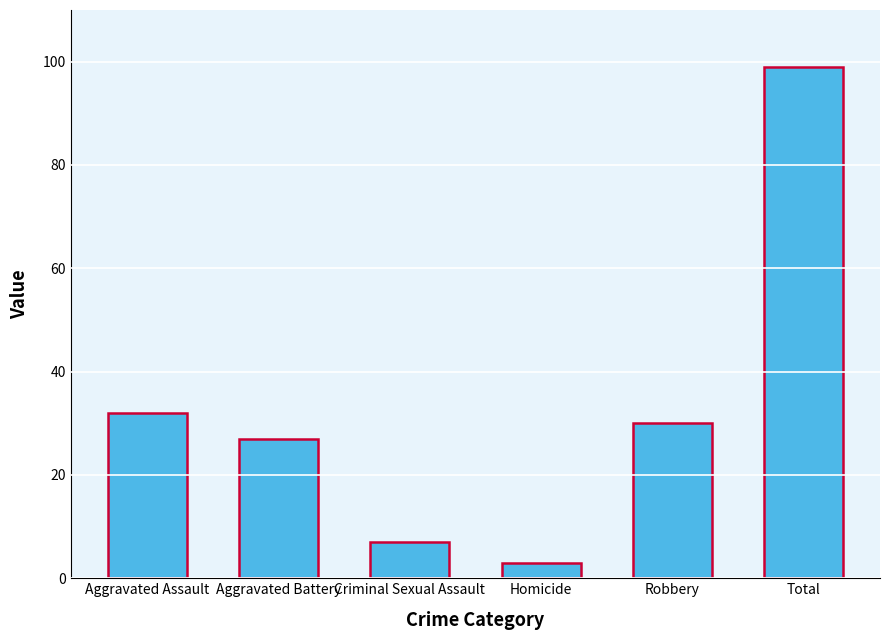

Reading right to left, extract all data points from this chart.

99	30	3	7	27	32